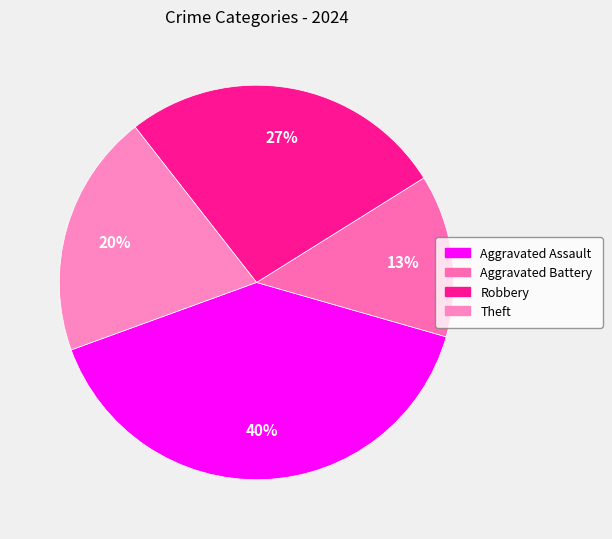

To the nearest percent, what portion does Robbery represent?

27%